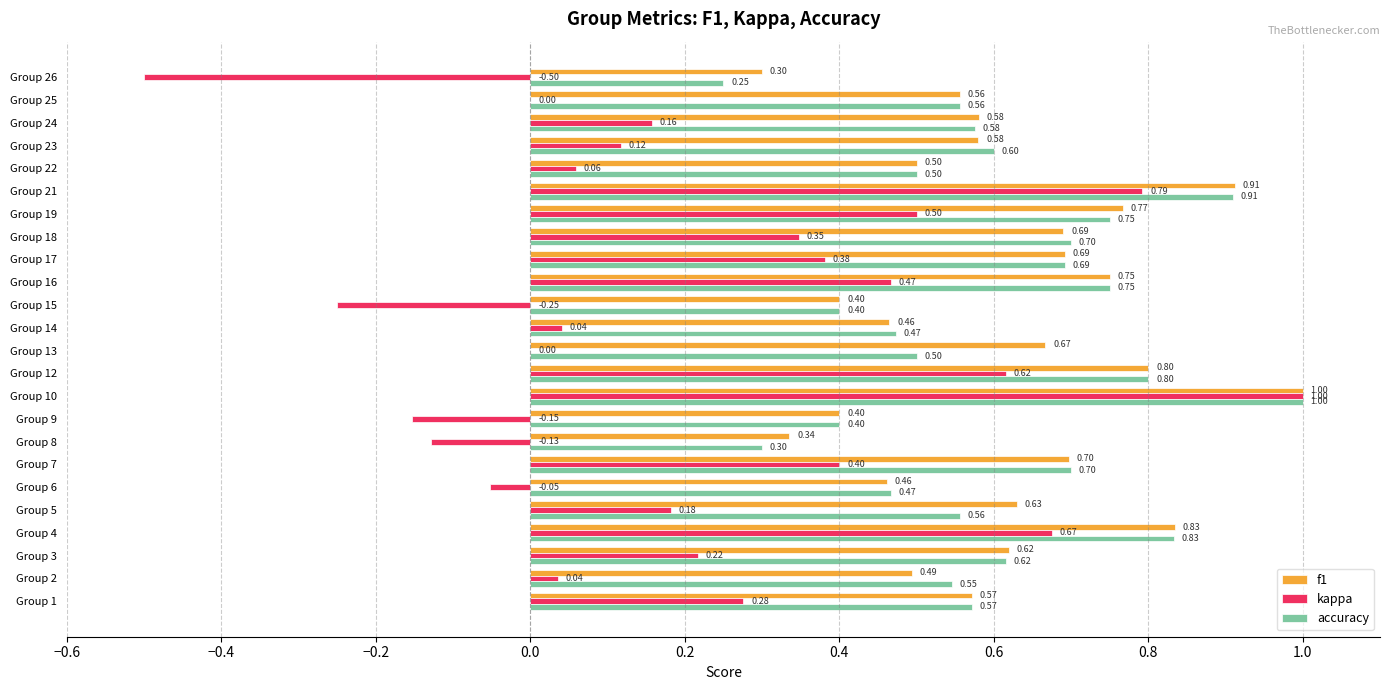

Count the number of categories in the chart.

24